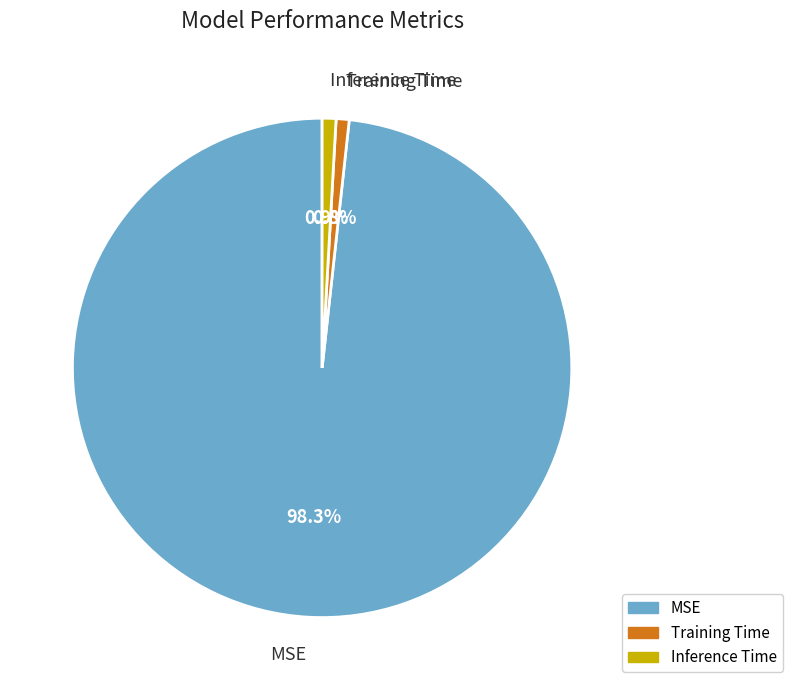

What is the largest slice in the pie chart?

MSE